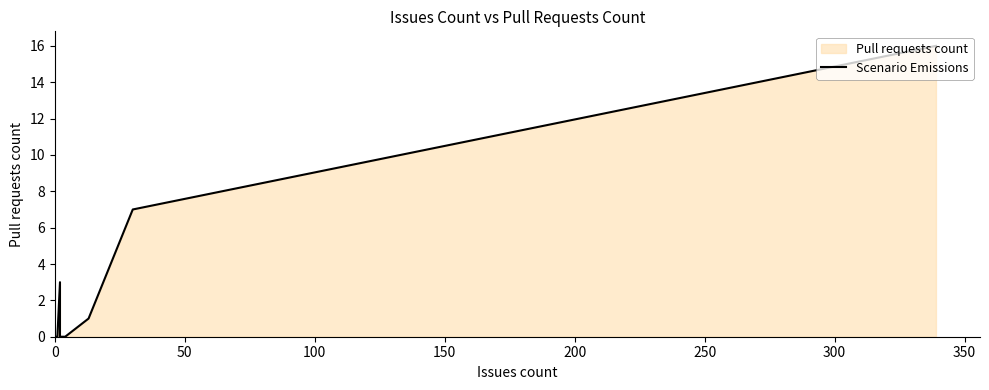

Reading left to right, transcribe all the data shown in this chart.

0	0	0	0	0	0	0	0	0	3	0	0	1	7	16